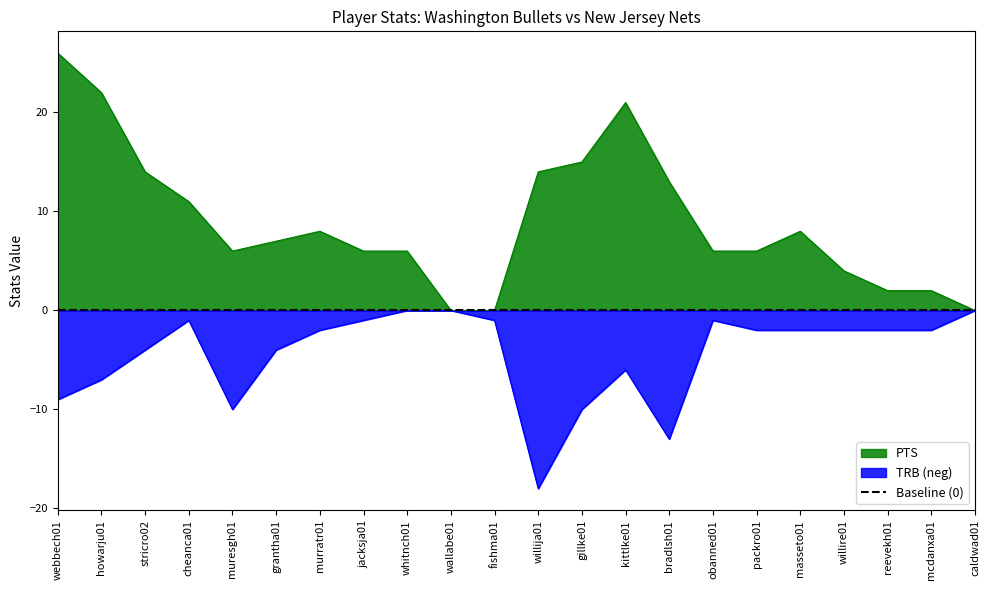

What is the highest value of the PTS series?

26